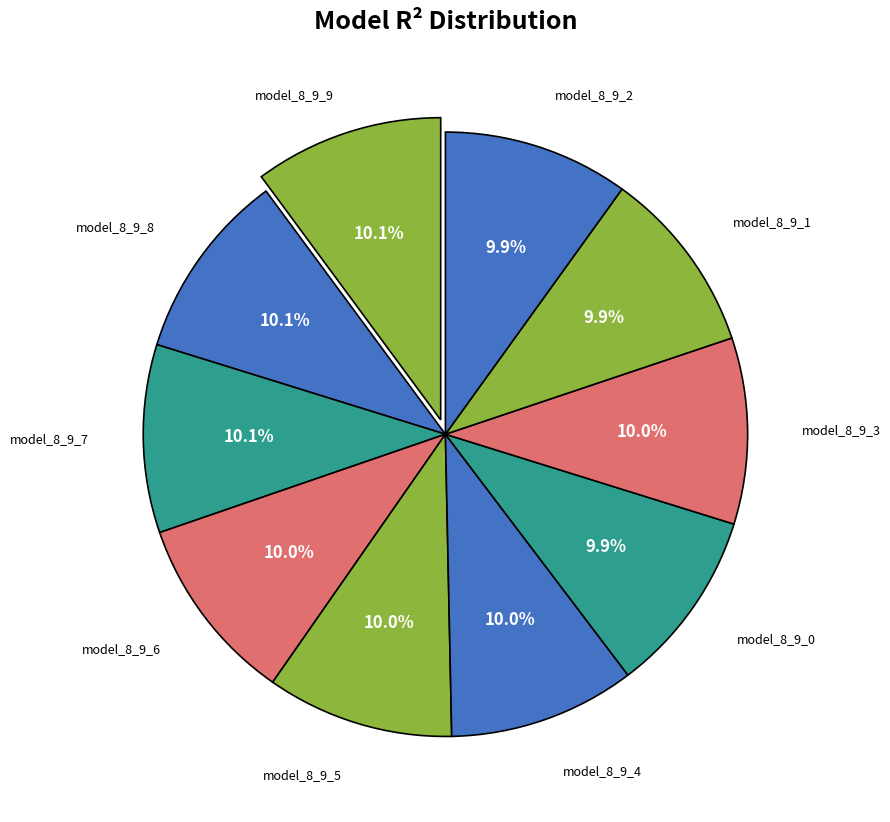

How many slices are in this pie chart?

10